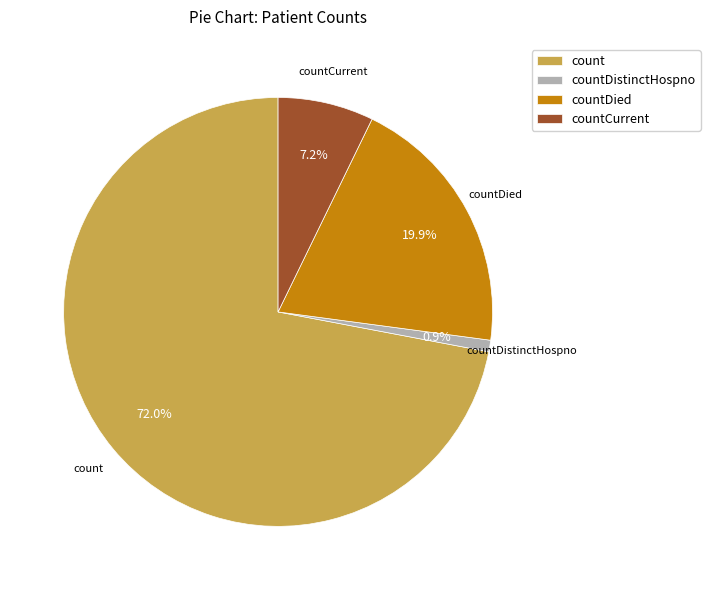

What is the majority slice?

count